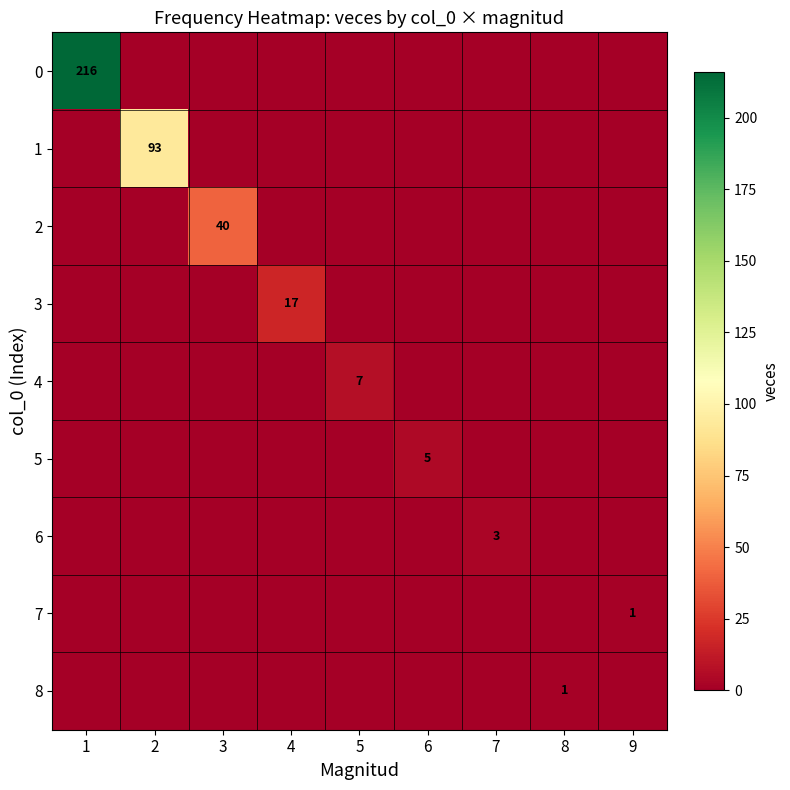

True or false: 7 has a value of 0 at 9.

False